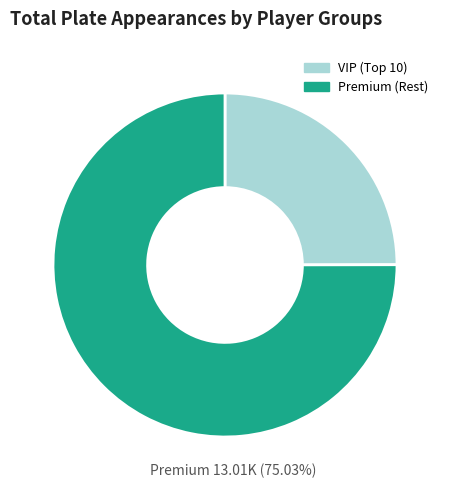

Is there any slice that represents more than half of the pie?

Yes